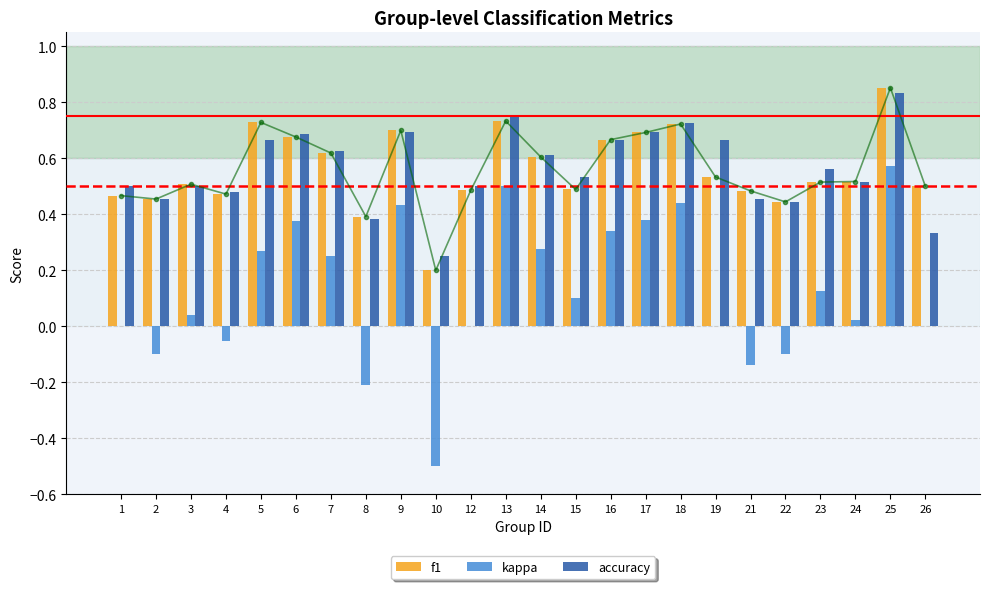

At 10, list the series in order from largest to smallest.

accuracy, f1, kappa